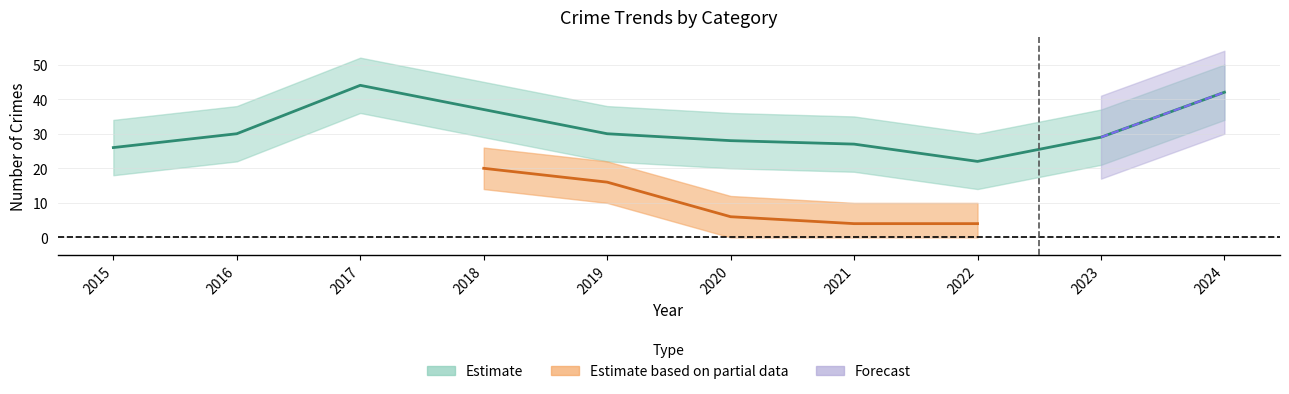

True or false: Aggravated Battery and Criminal Sexual Assault intersect in this chart.

False